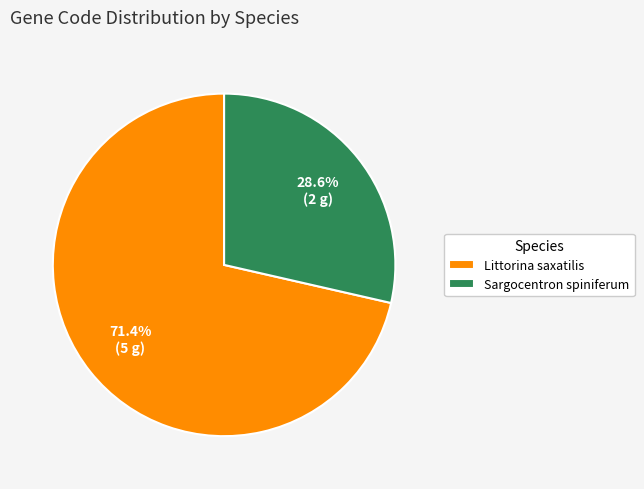

What percentage is NOT represented by Sargocentron spiniferum?

71.4%